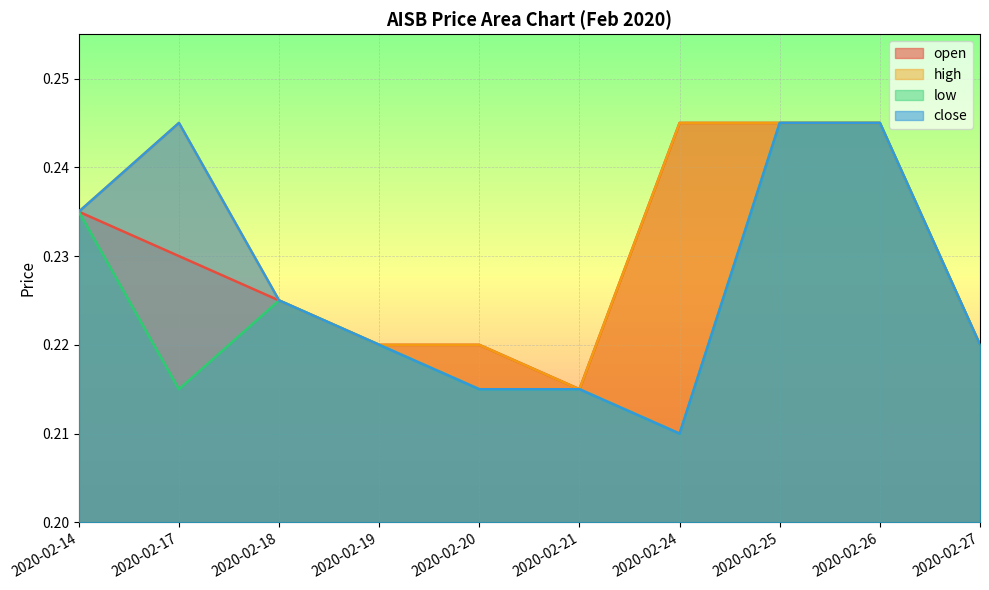

Count the open values in the range 0 to 1.

10